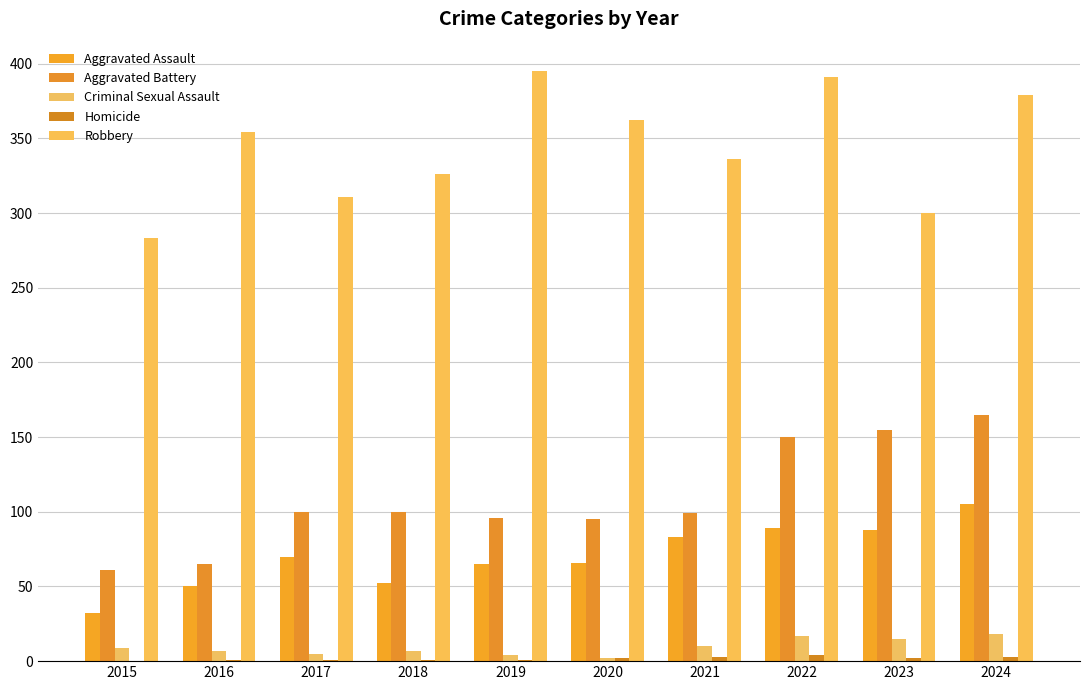

What is the minimum value for Robbery?

283